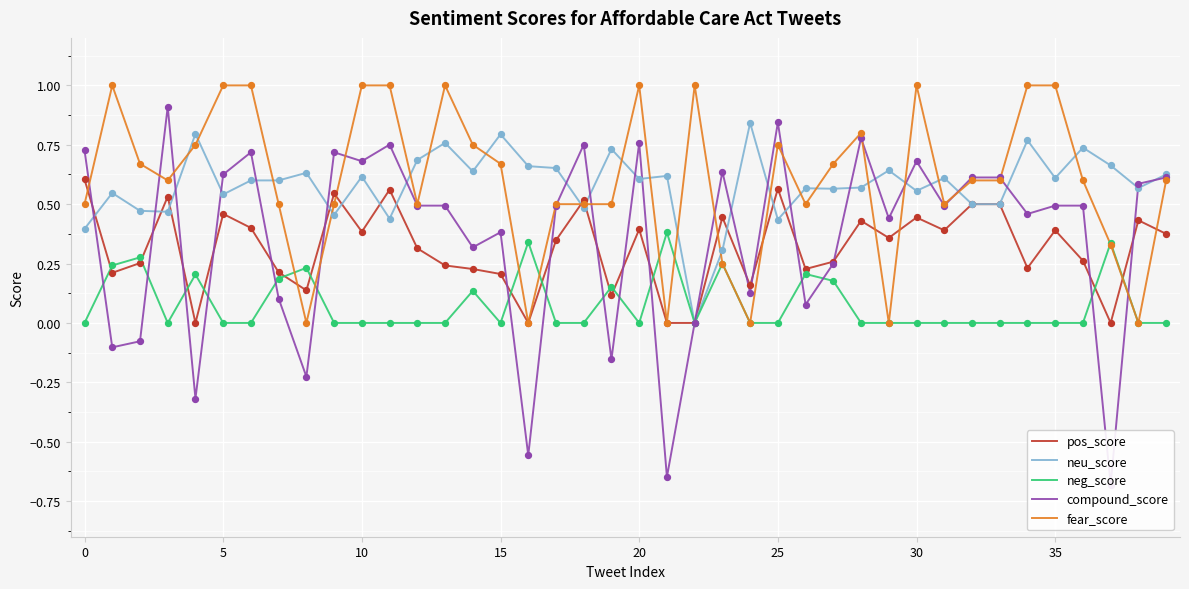

What are all the series names shown in the legend?

pos_score, neu_score, neg_score, compound_score, fear_score